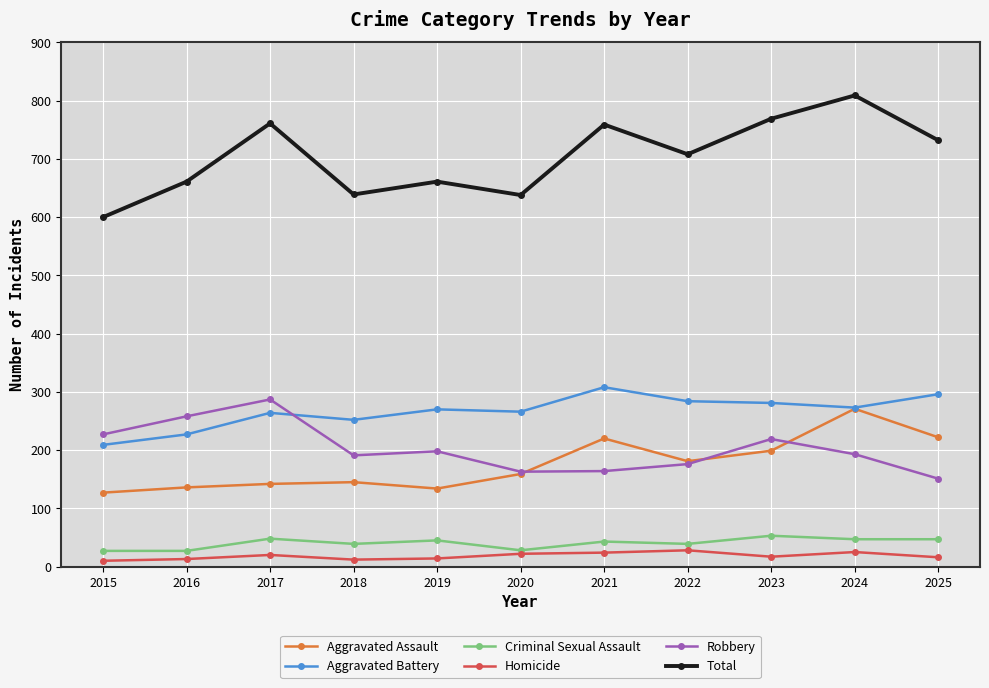

At which label is Robbery closest to 219?

2023